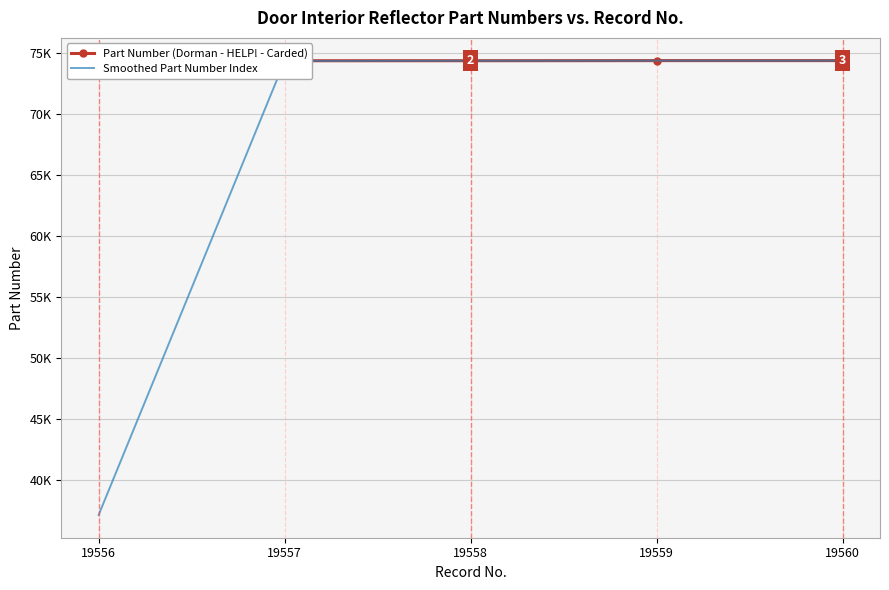

Which series changed the most between 19557 and 19560?

Smoothed Part Number Index